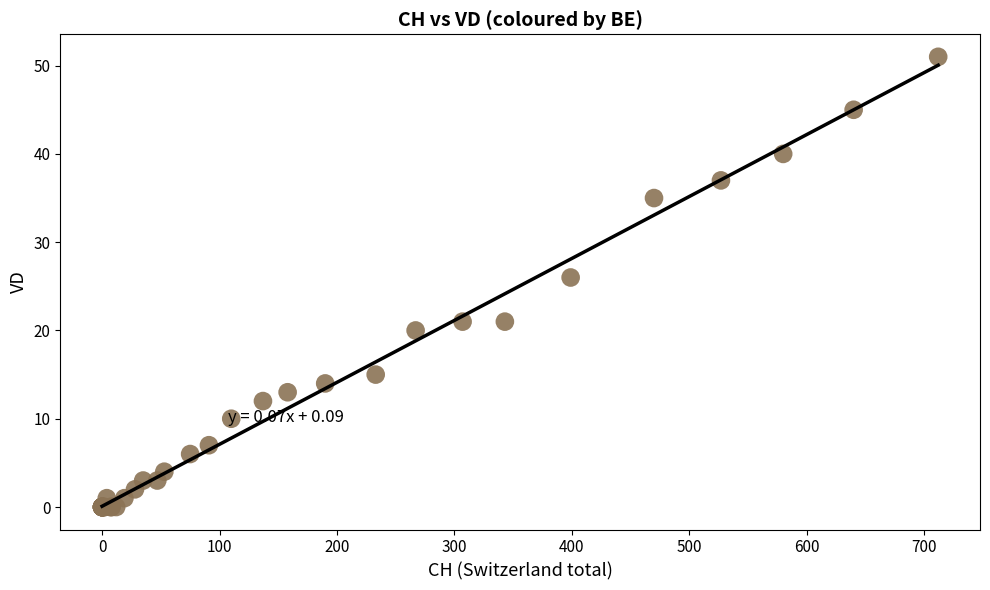

What Y value in the scatter plot is closest to 25?

26